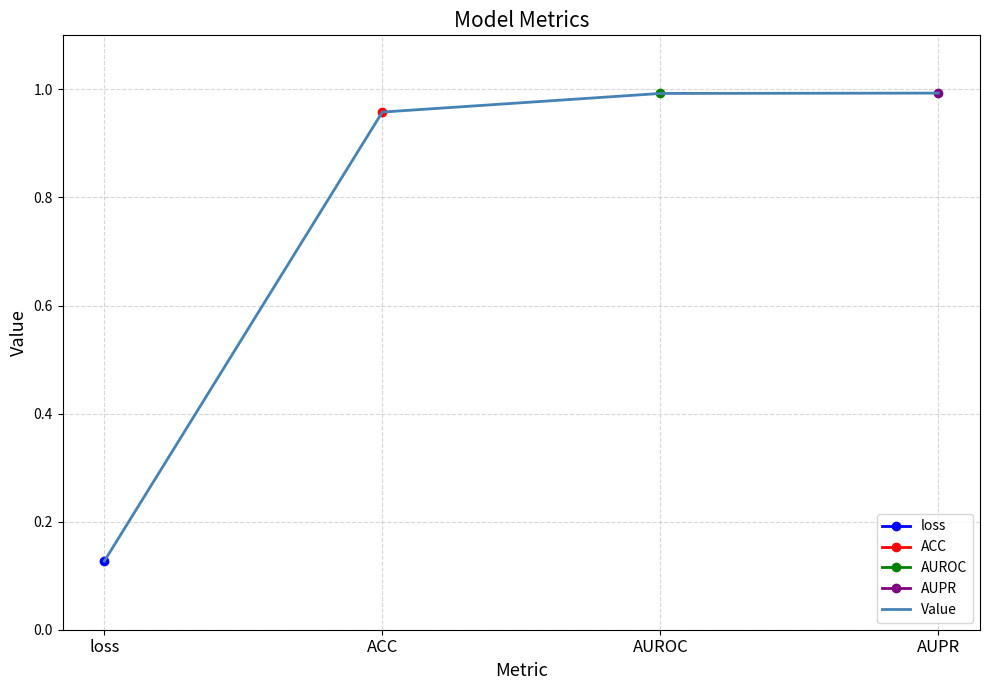

Rank the categories by value from highest to lowest.

AUPR, AUROC, ACC, loss